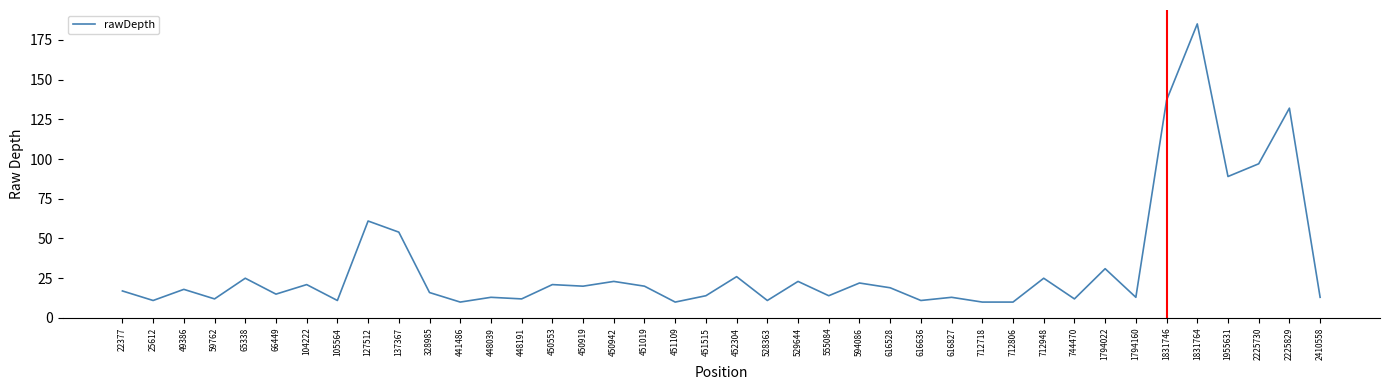

What is the greatest value displayed?

185